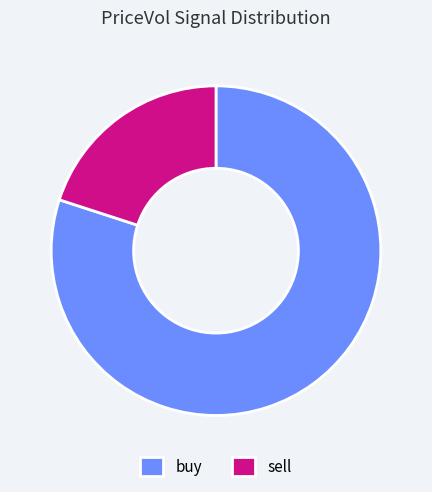

Does sell account for over 50% of the chart?

No